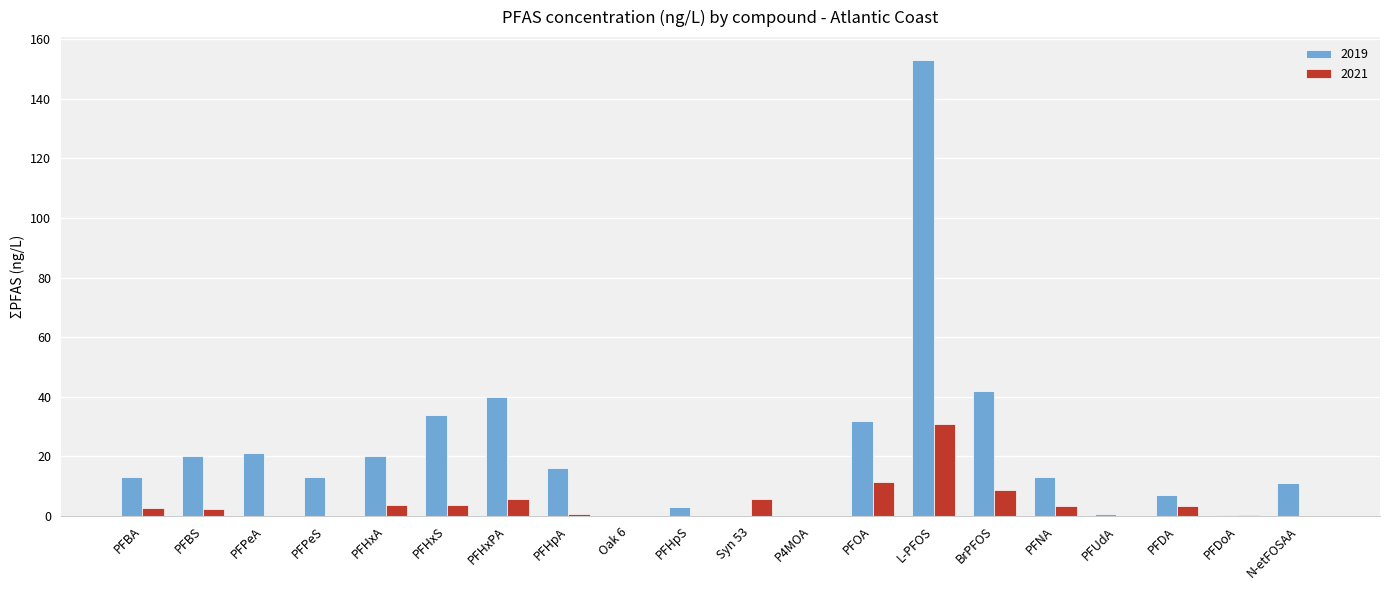

Which category has the highest value in the 2021 series?

L-PFOS